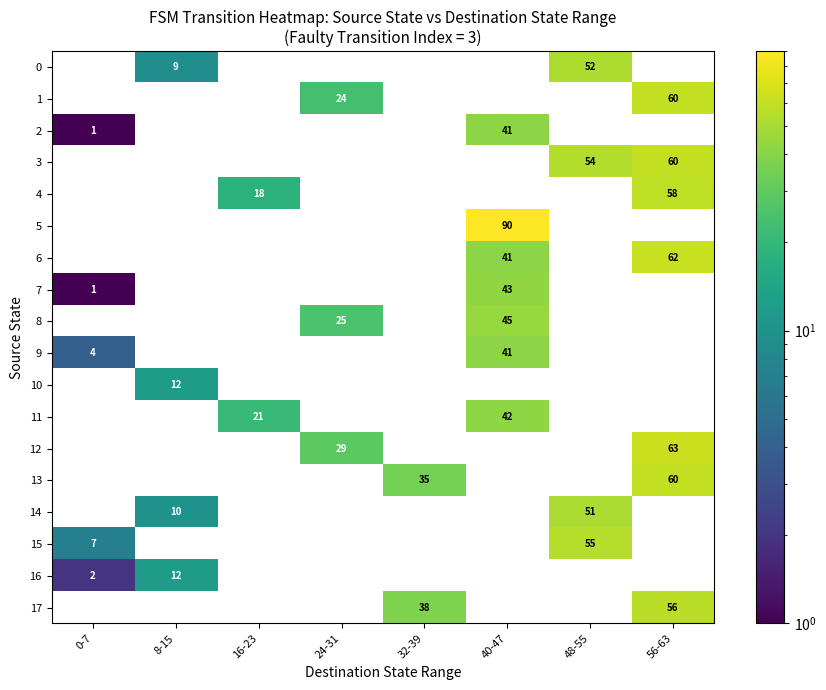

Between 8-15 and 48-55, which is larger?

48-55